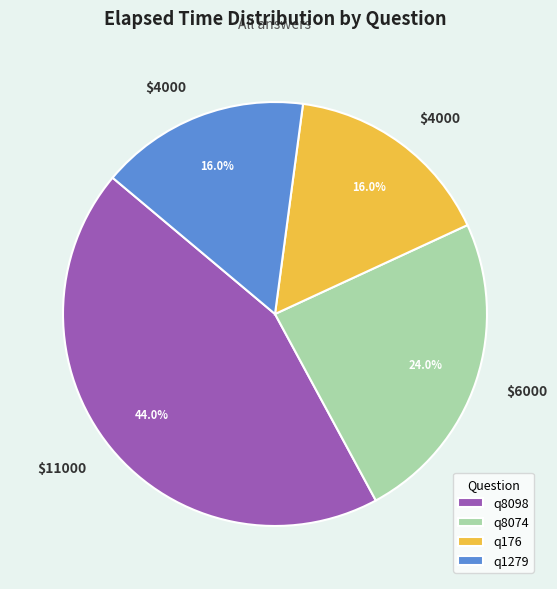

What percentage is the q176 slice, to the nearest percent?

16%